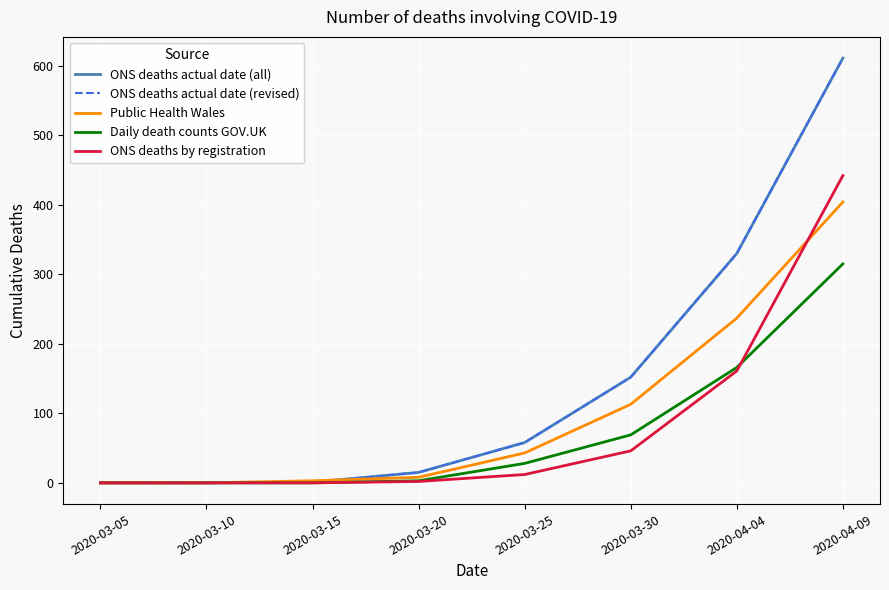

Which category has the lowest value in the Daily death counts GOV.UK series?

2020-03-05